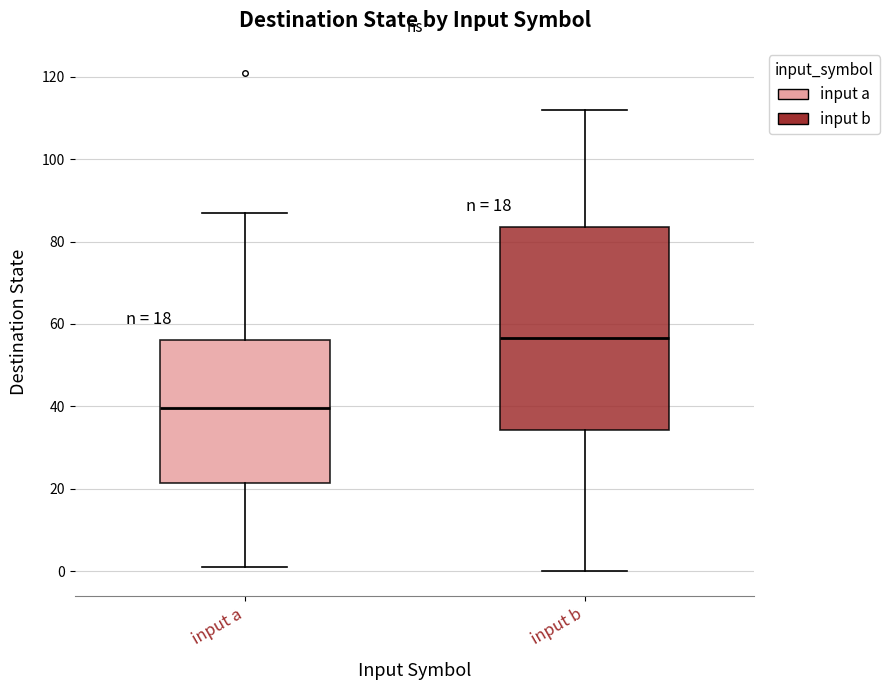

Which box has the highest median line?

input b